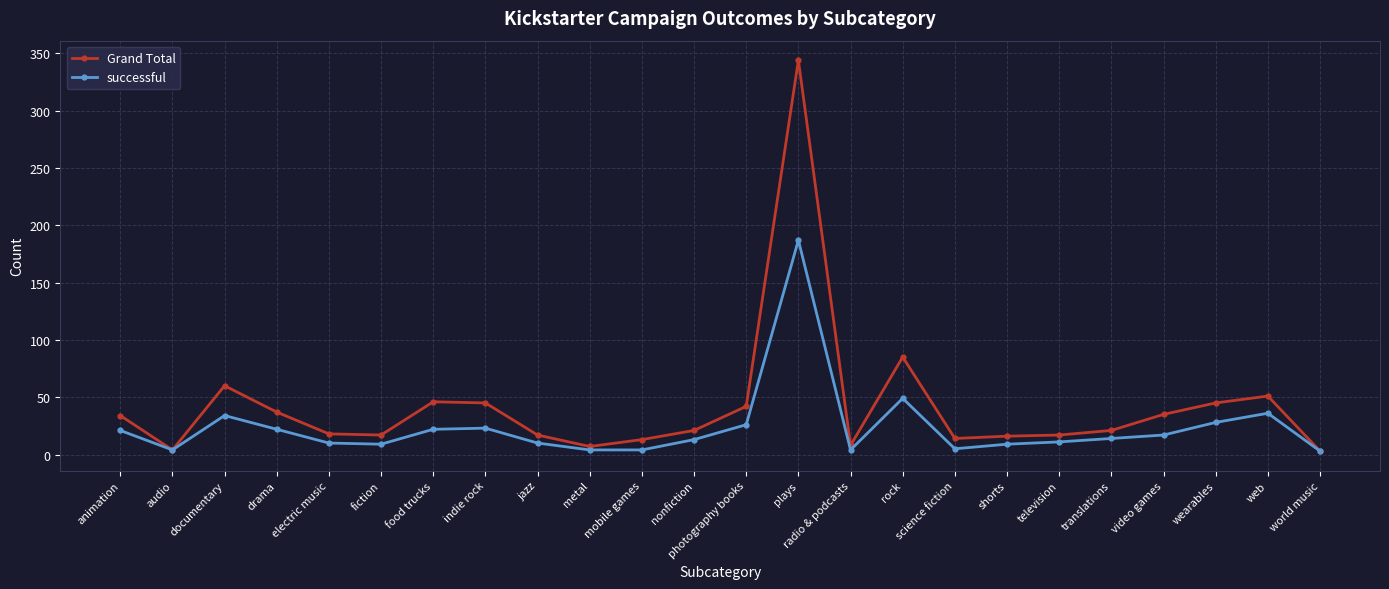

Which series has the largest total across all categories?

Grand Total